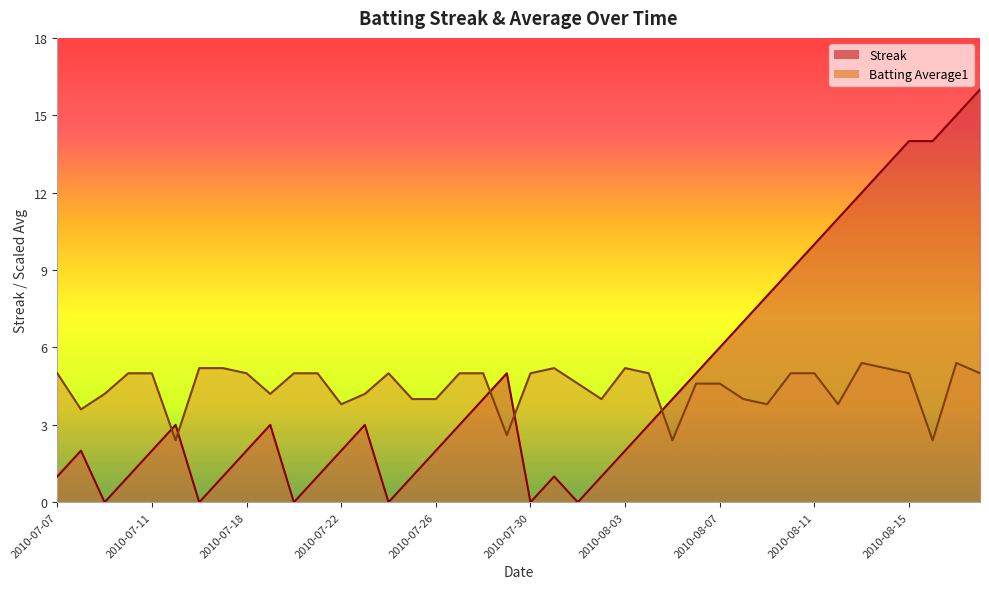

Rank the series at 2010-07-23 from highest to lowest value.

Batting Average1, Streak